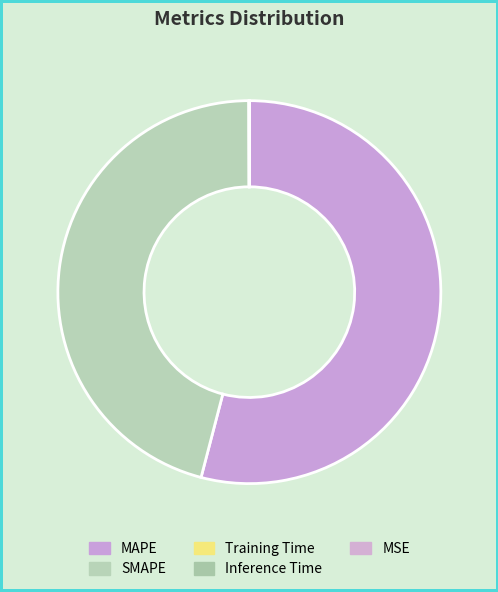

To the nearest percent, what is the average slice percentage?

20%